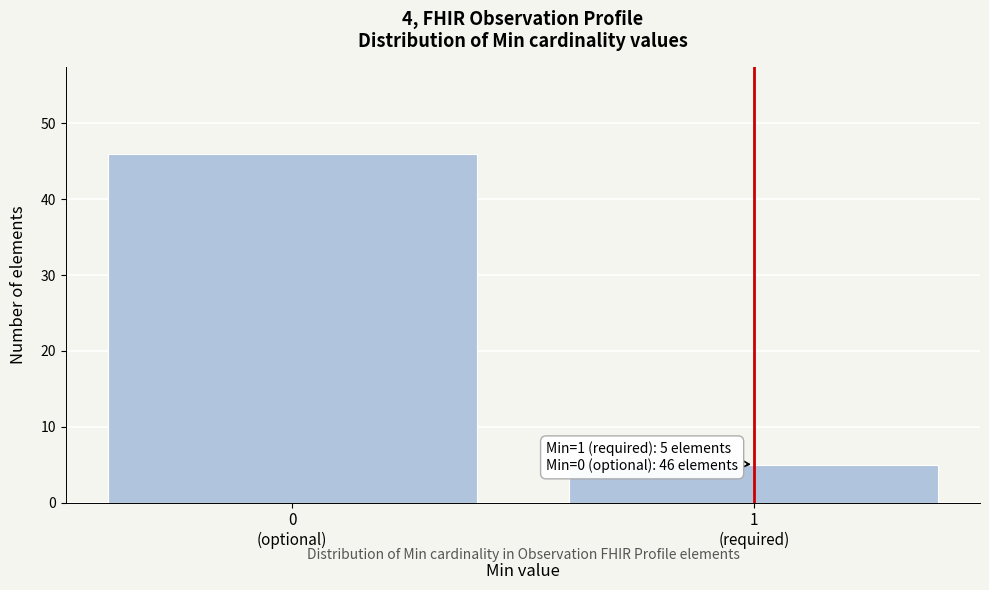

Reading left to right, extract all data points from this chart.

46	5